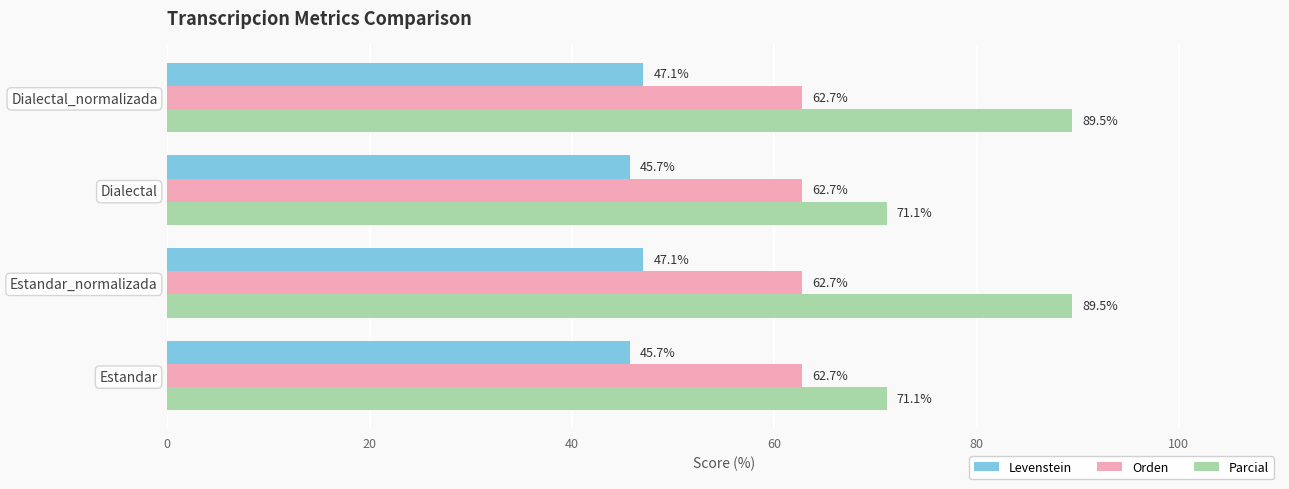

Count the number of categories in the chart.

4